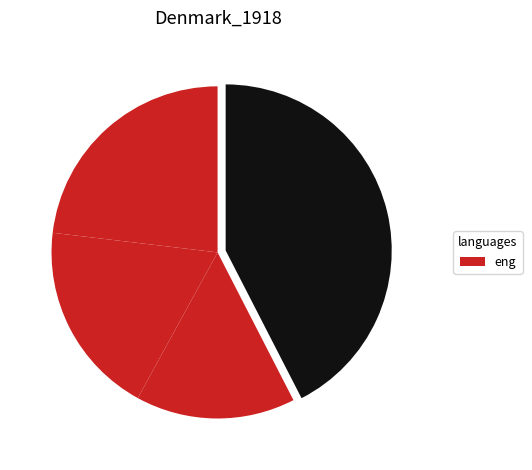

What is the smallest slice in the pie chart?

2